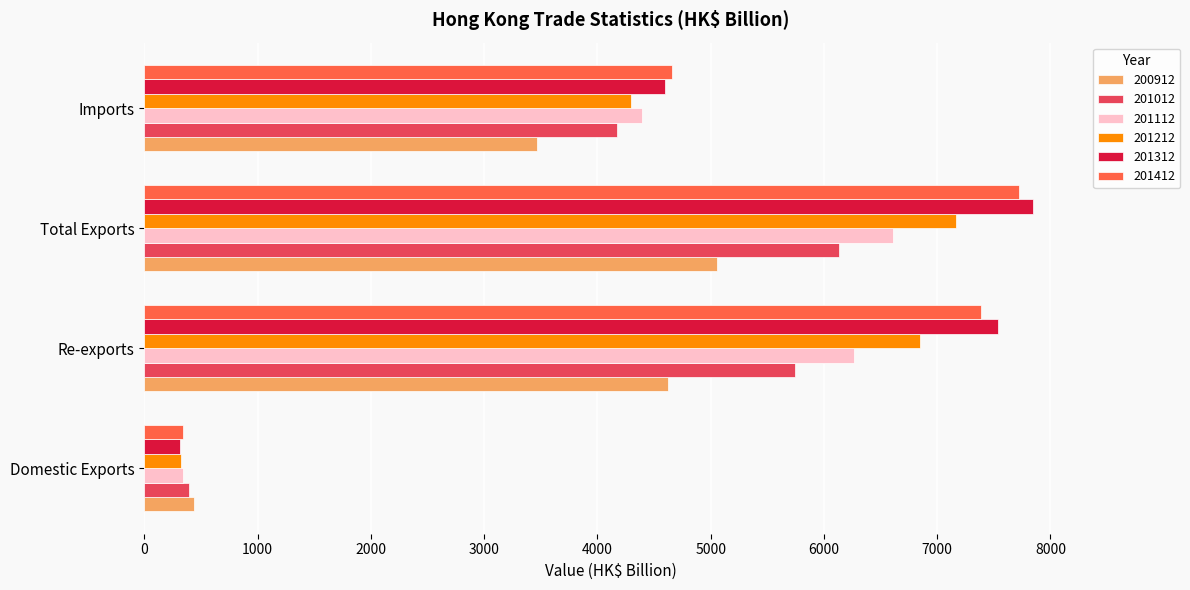

Between Domestic Exports and Re-exports, which series saw the biggest shift?

201312